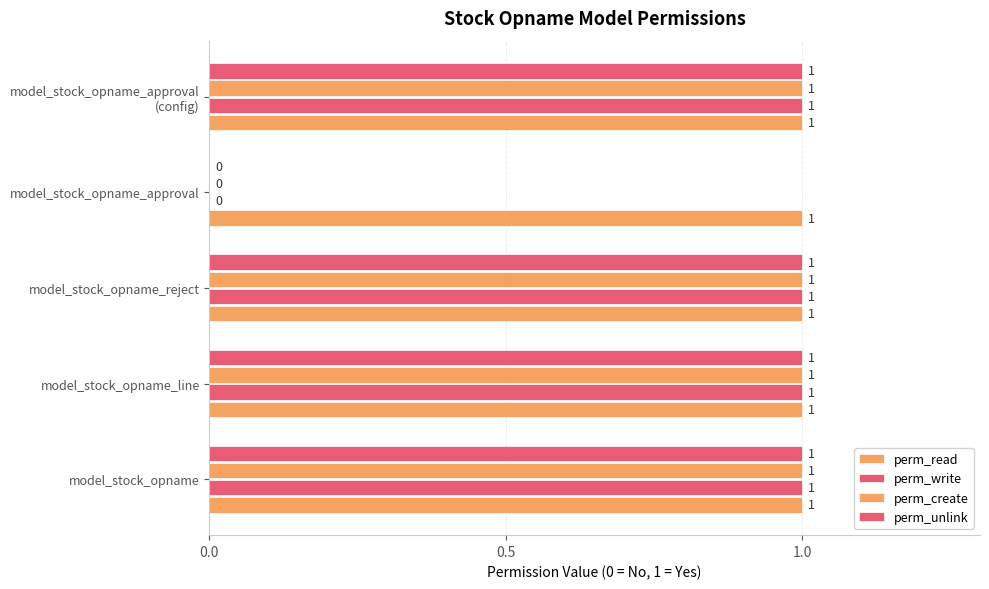

Count the number of data series in this chart.

4